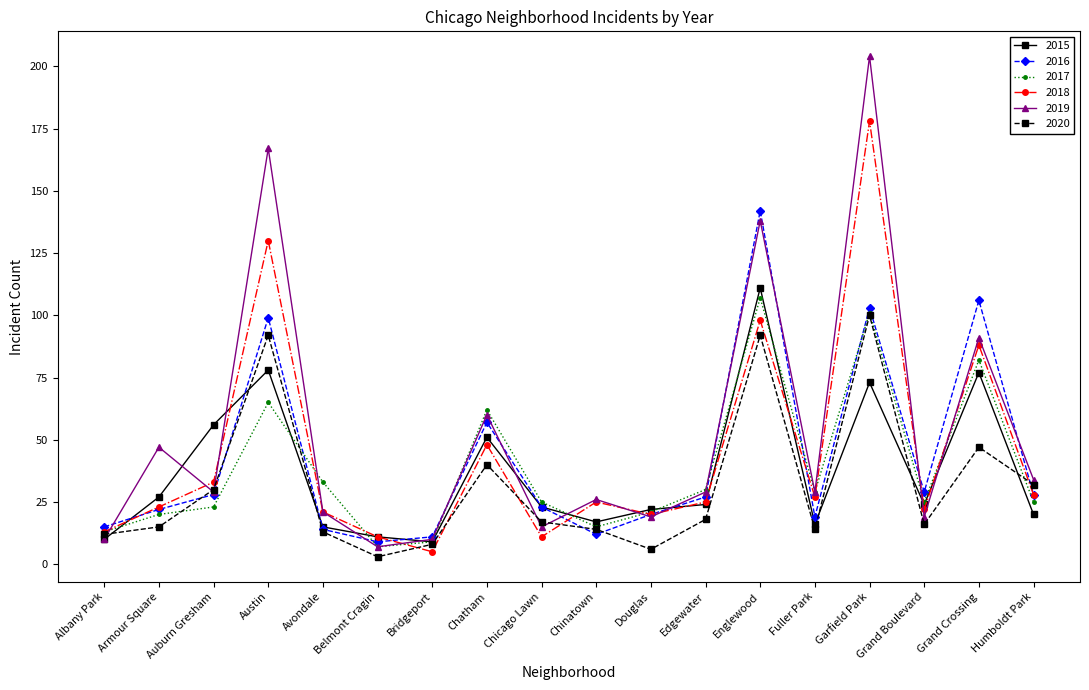

How many interior local valleys does the 2018 series have?

5